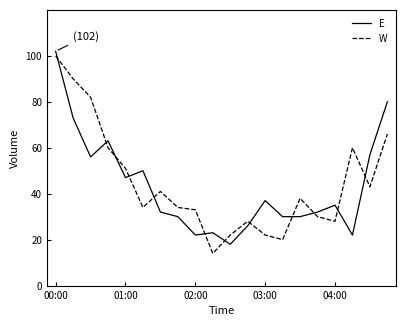

True or false: W has more than 2 points higher than both neighbors.

True